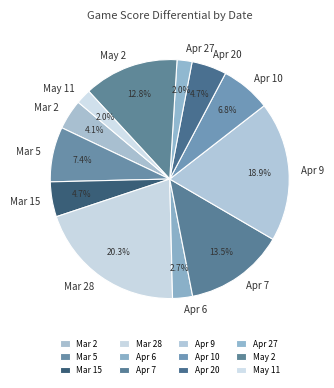

What portion of the pie excludes Mar 5?

92.6%